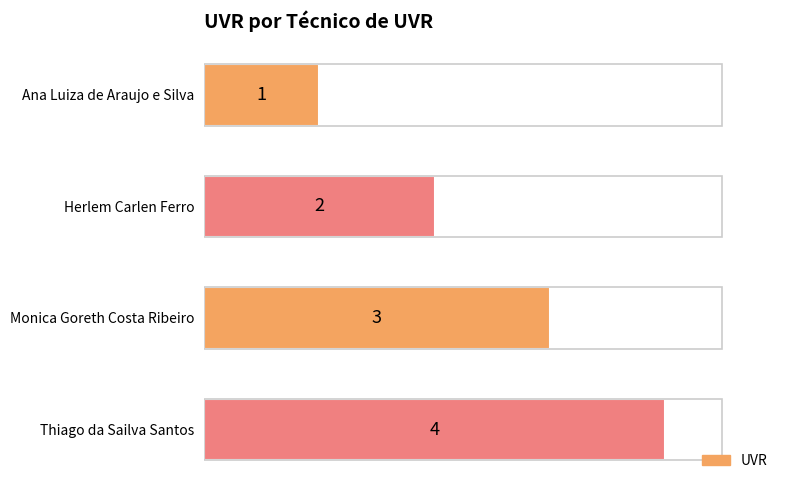

The chart shows a value of 4 at Monica Goreth Costa Ribeiro. True or false?

False